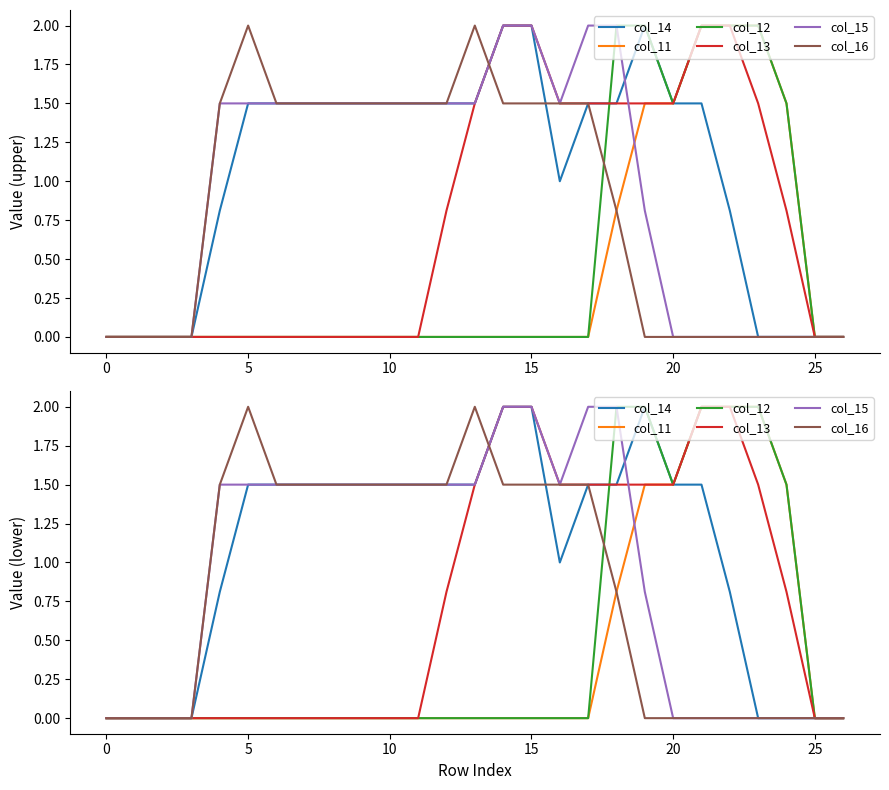

Is it true that col_12 equals -0.7 at 12?

False